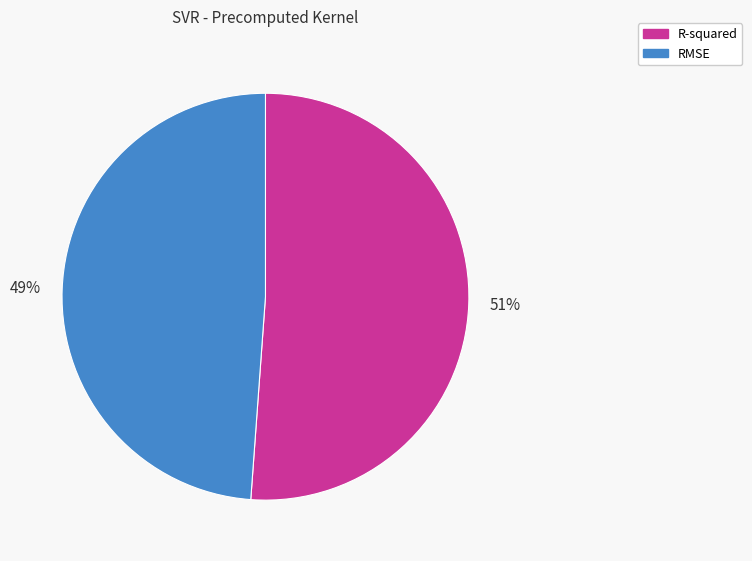

Is it true that R-squared is 60% of the pie?

False